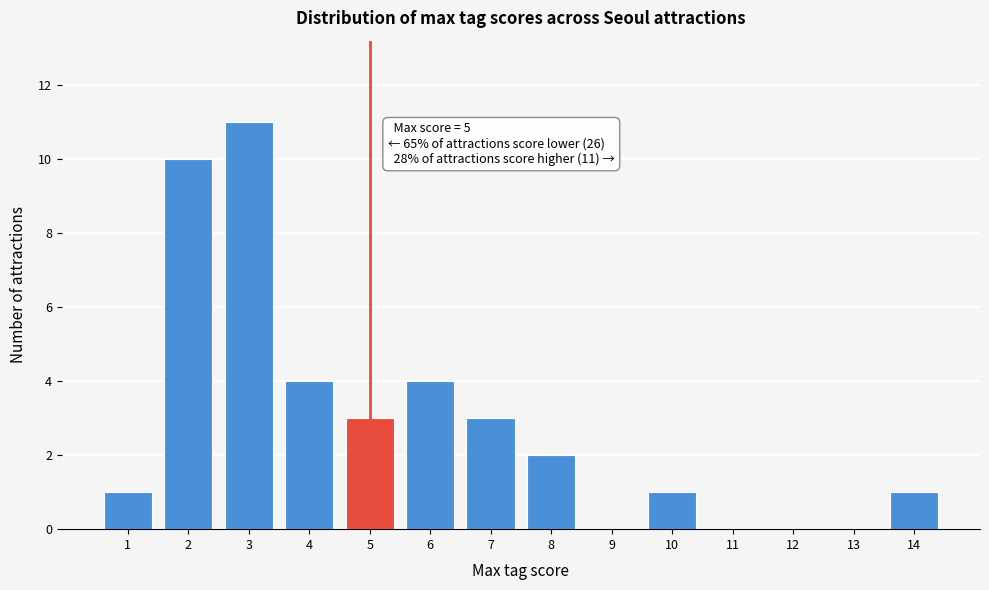

Over which range of the x-axis is the bar tallest?

2.5 to 3.5